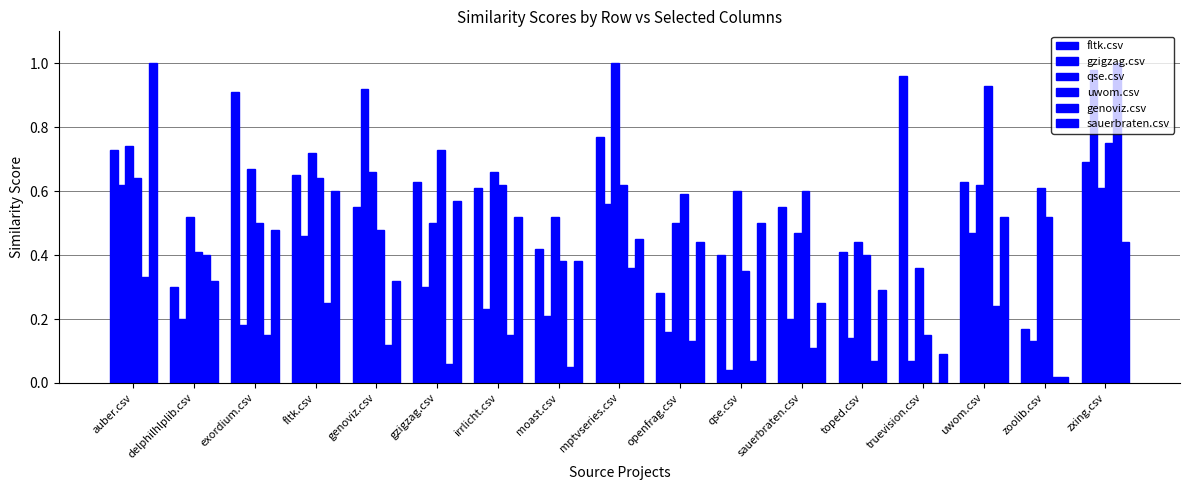

What is the label of the 16th bar from the right?

delphilhlplib.csv